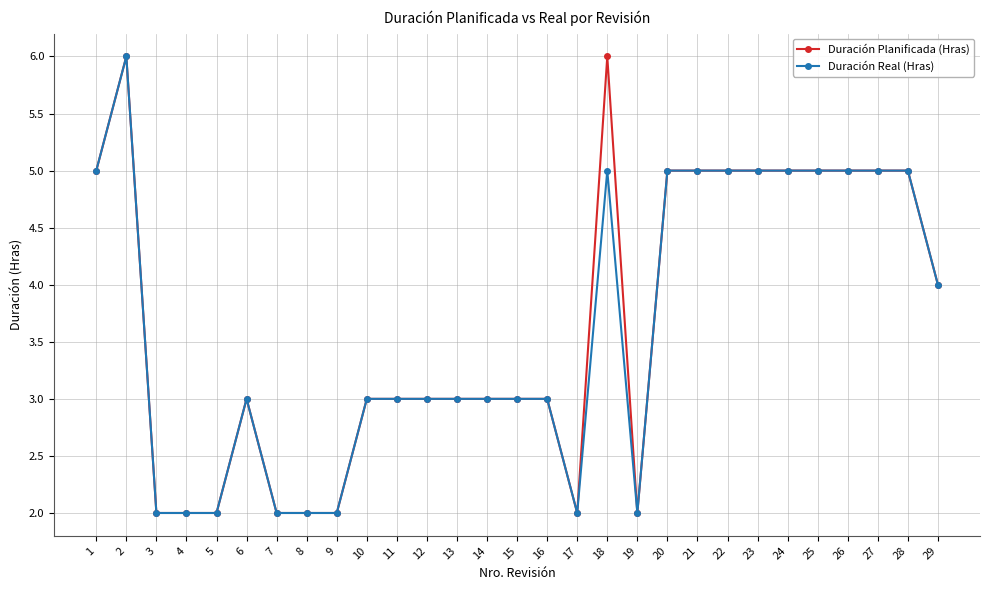

True or false: Duración Real (Hras) has more than 2 points higher than both neighbors.

True